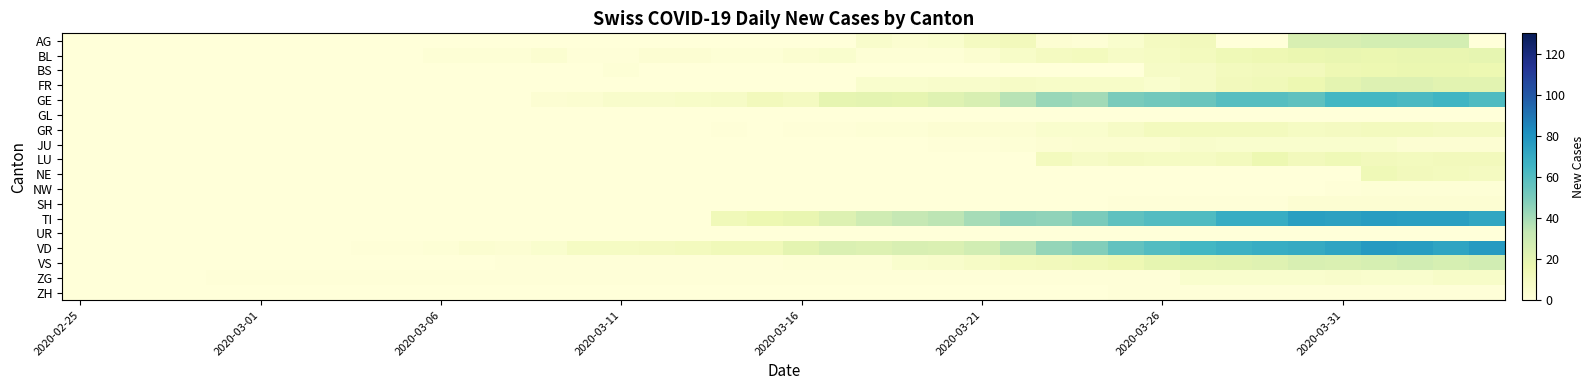

How many data points does each series have?

40